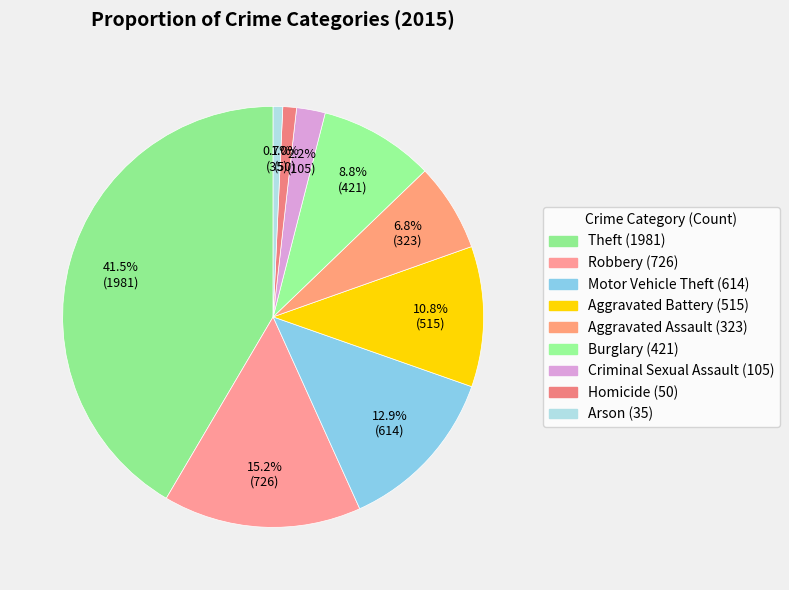

How many segments does this pie chart have?

9